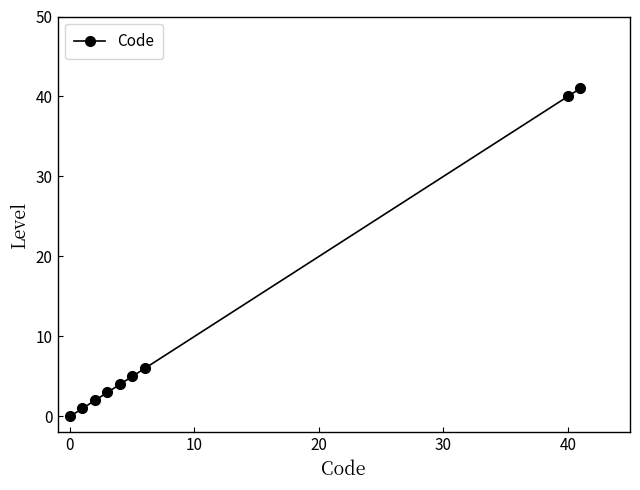

What is the difference between the maximum and second lowest values?

40